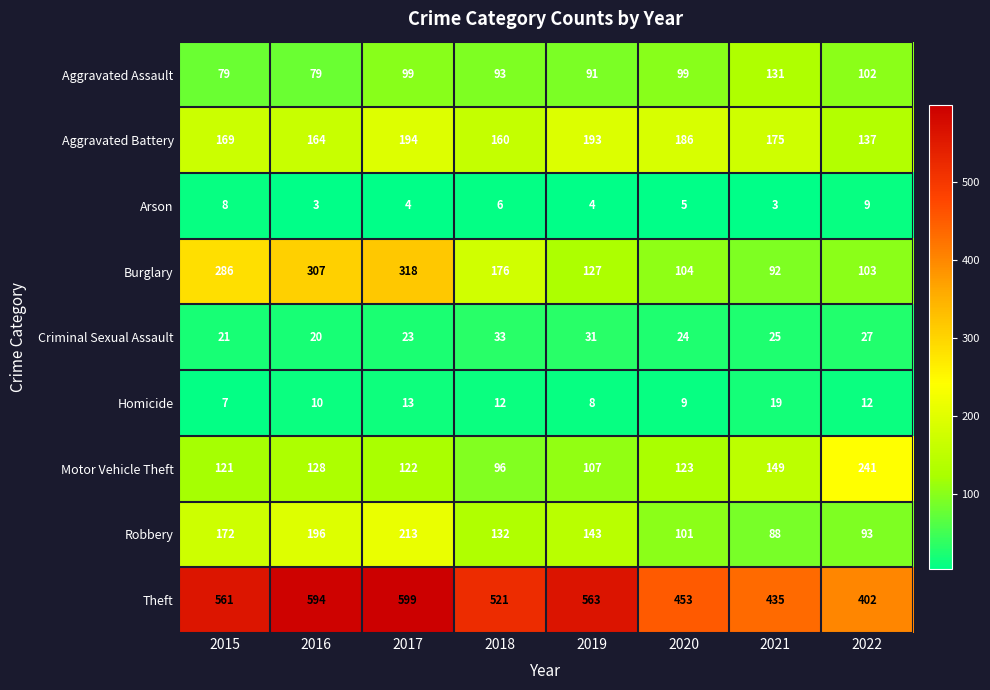

The value of Arson at 2015 is 14. True or false?

False